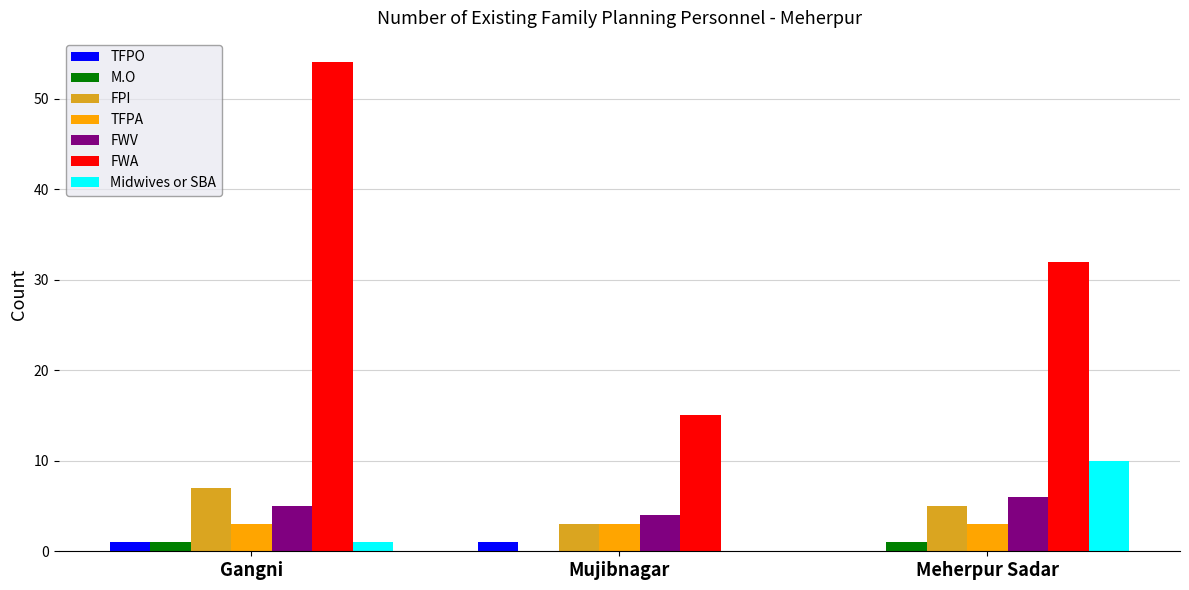

Reading right to left, extract all data points from this chart.

TFPO: Meherpur Sadar=0	Mujibnagar=1	Gangni=1
M.O: Meherpur Sadar=1	Mujibnagar=0	Gangni=1
FPI: Meherpur Sadar=5	Mujibnagar=3	Gangni=7
TFPA: Meherpur Sadar=3	Mujibnagar=3	Gangni=3
FWV: Meherpur Sadar=6	Mujibnagar=4	Gangni=5
FWA: Meherpur Sadar=32	Mujibnagar=15	Gangni=54
Midwives or SBA: Meherpur Sadar=10	Mujibnagar=0	Gangni=1